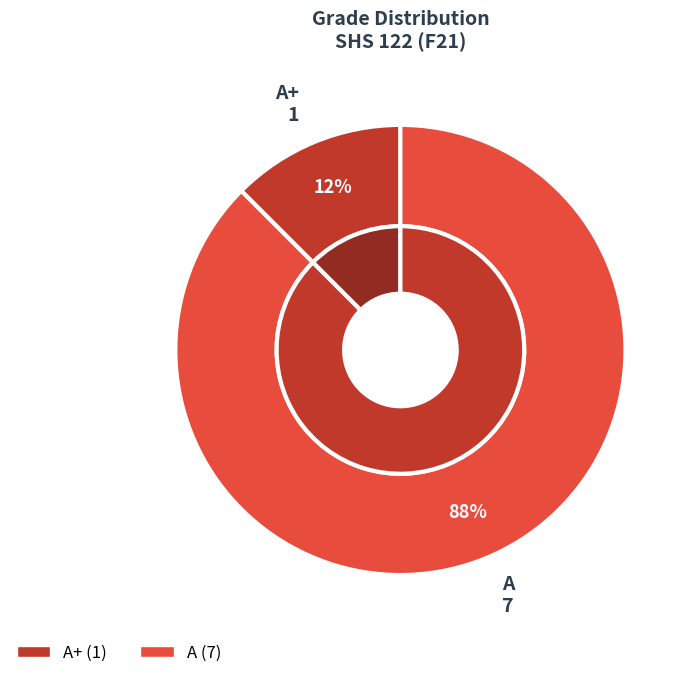

How many segments does this pie chart have?

2